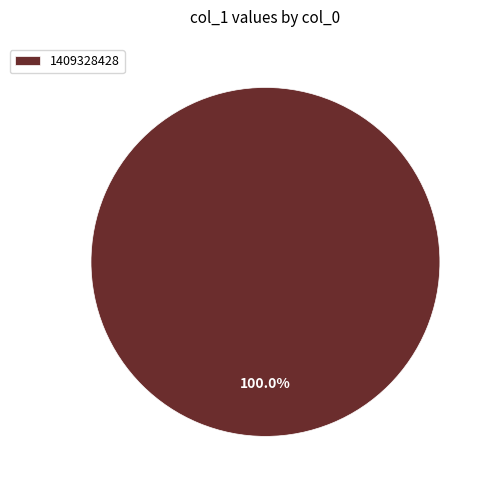

Count the number of slices in the pie.

1